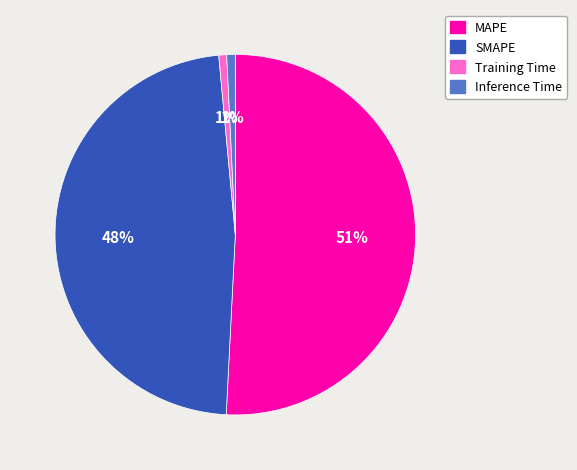

How many segments does this pie chart have?

4